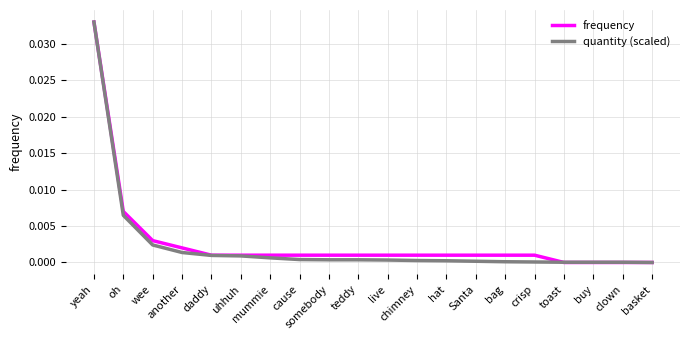

Which series has the largest total across all categories?

frequency